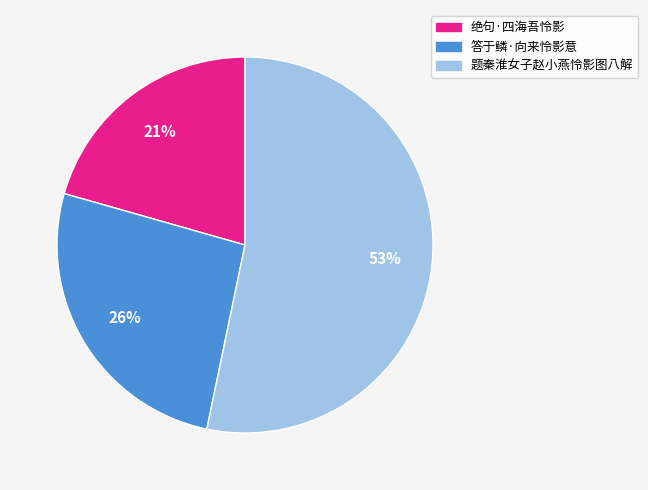

True or false: 绝句·四海吾怜影 accounts for 29% of the total.

False